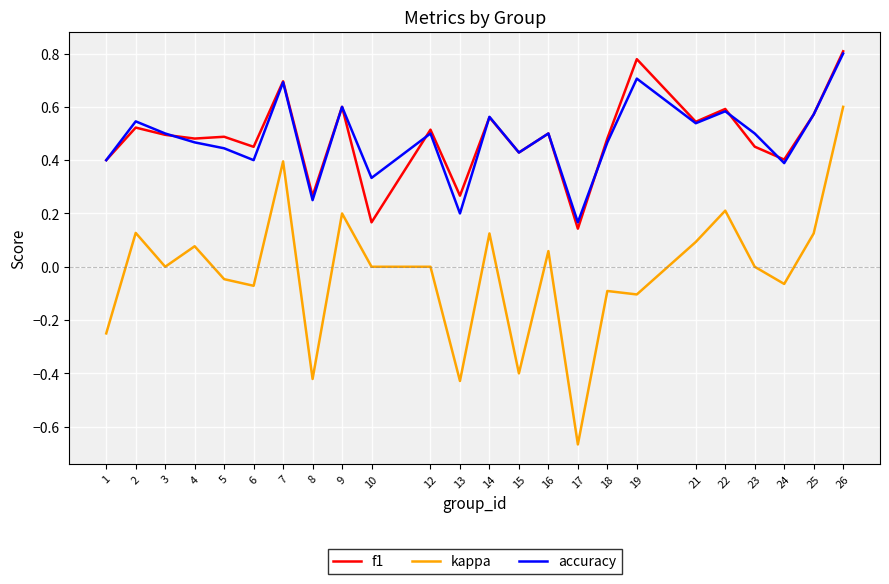

At 17, list the series in order from smallest to largest.

kappa, f1, accuracy